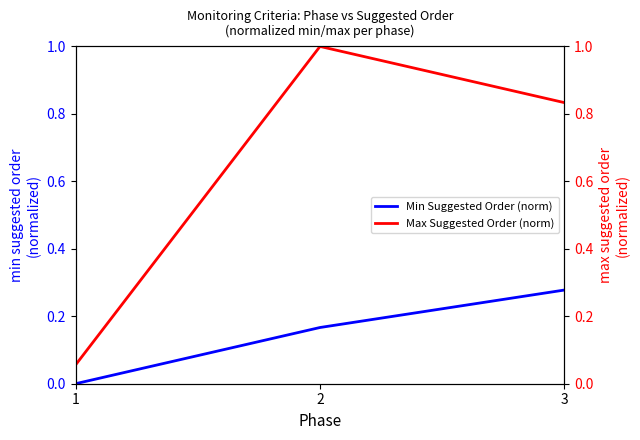

What is the difference between the maximum and minimum values in the Max Suggested Order (norm) series?

0.9